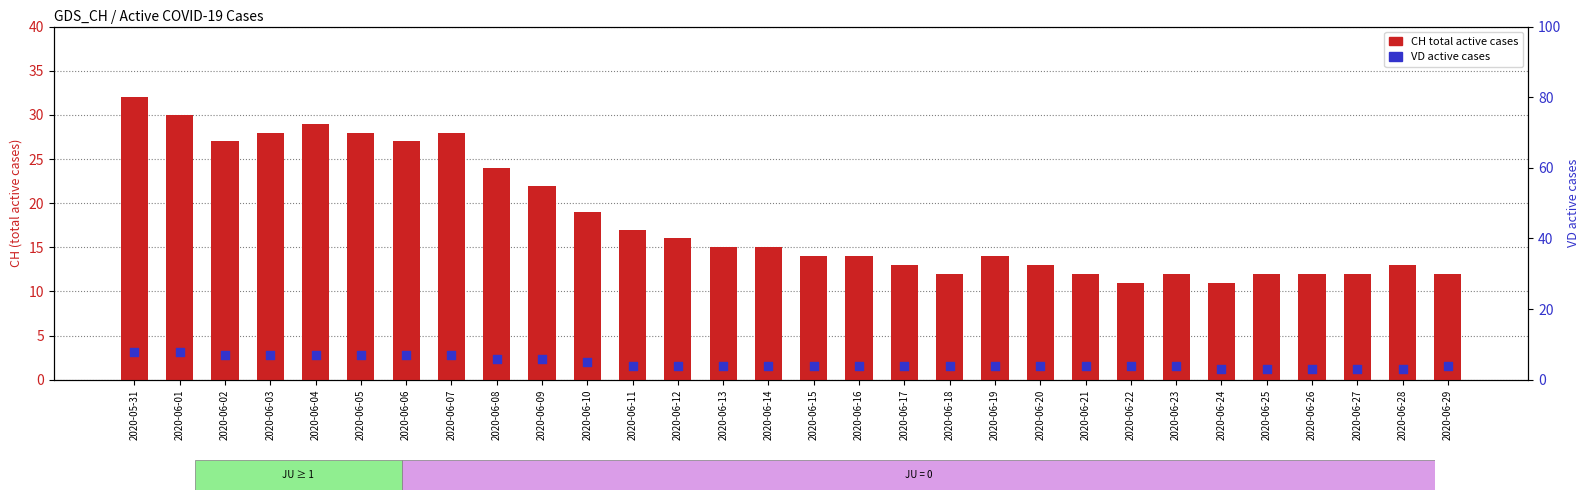

What is the total value across all series at 2020-06-12?

20